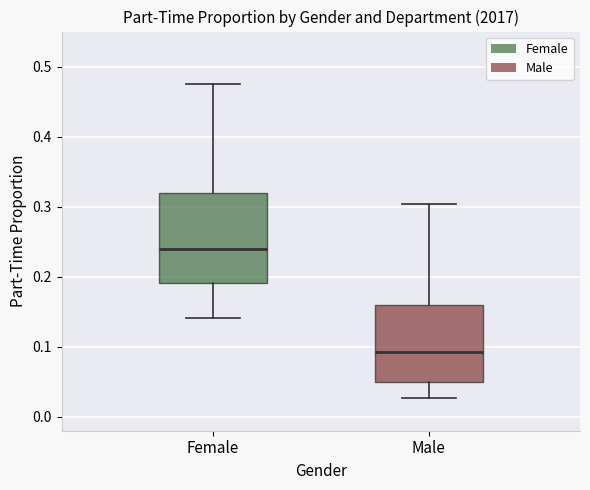

Where does the median line of the box for Male sit on the y-axis? The values are not printed on the chart, so give them approximately, as read against the axis.

0.09